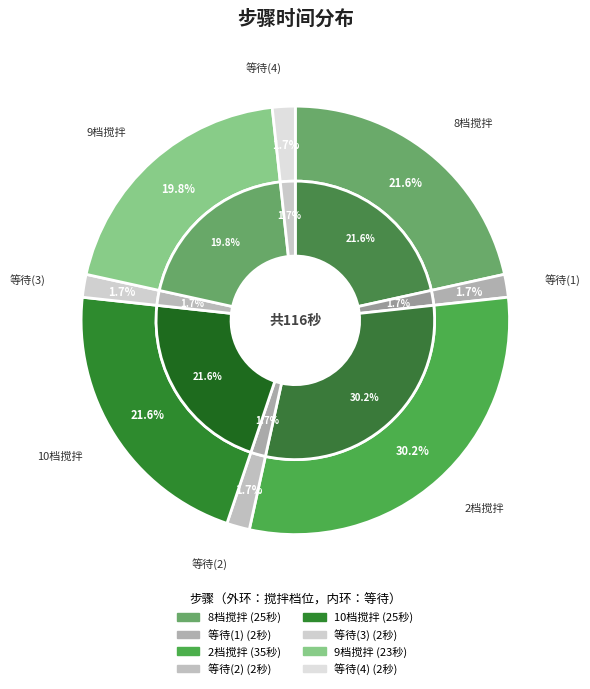

The 等待(3) slice represents 2% of the pie. True or false?

True